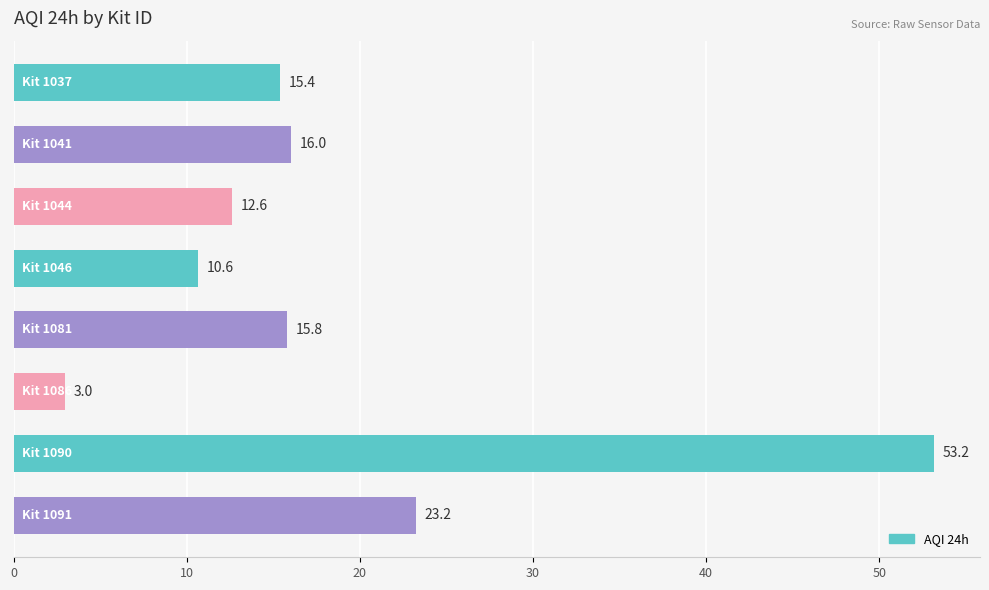

Reading bottom to top, transcribe all the data shown in this chart.

23.2	53.2	3.0	15.8	10.6	12.6	16.0	15.4